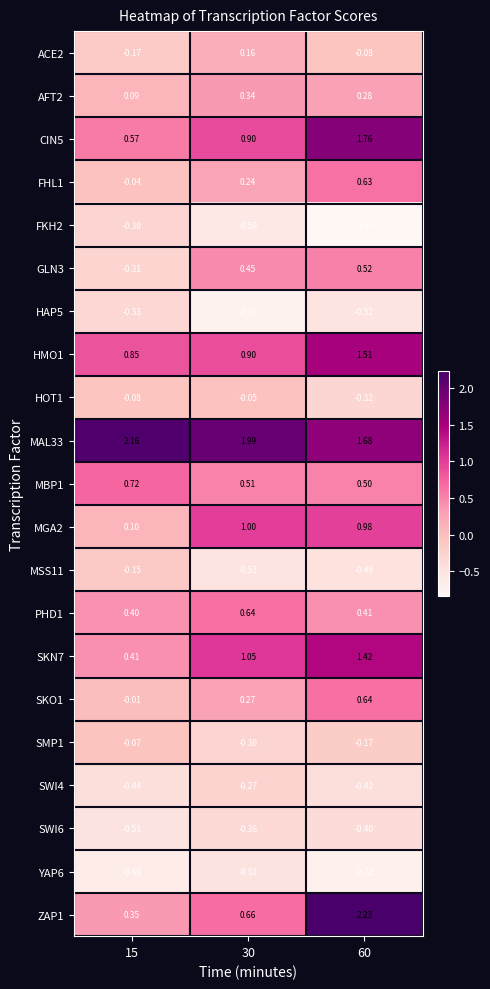

Is the value of SKO1 at 15 greater than the value of PHD1 at 30?

No